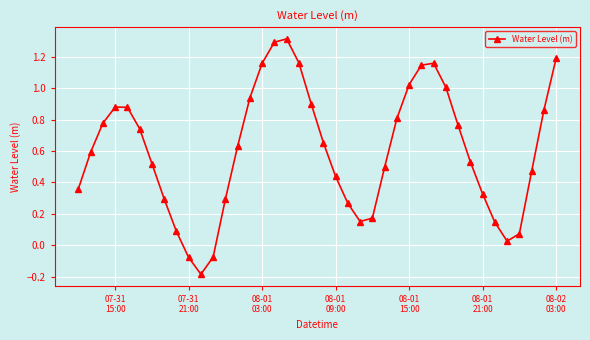

What is the maximum value shown in the chart?

1.3